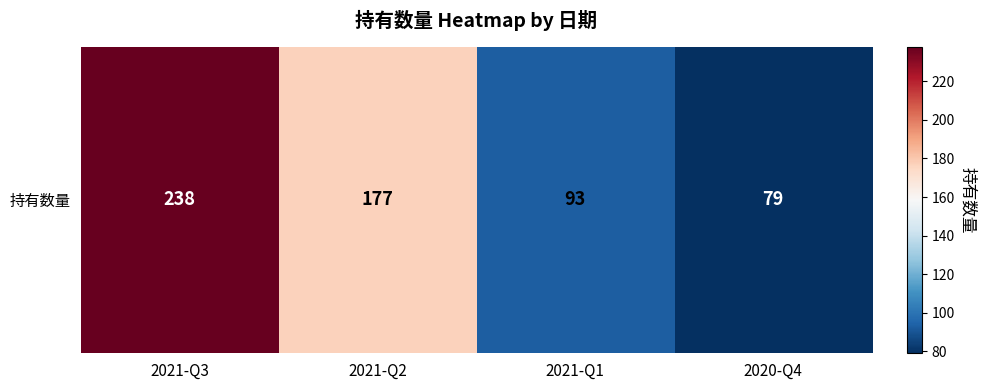

What is the minimum value shown in the chart?

79